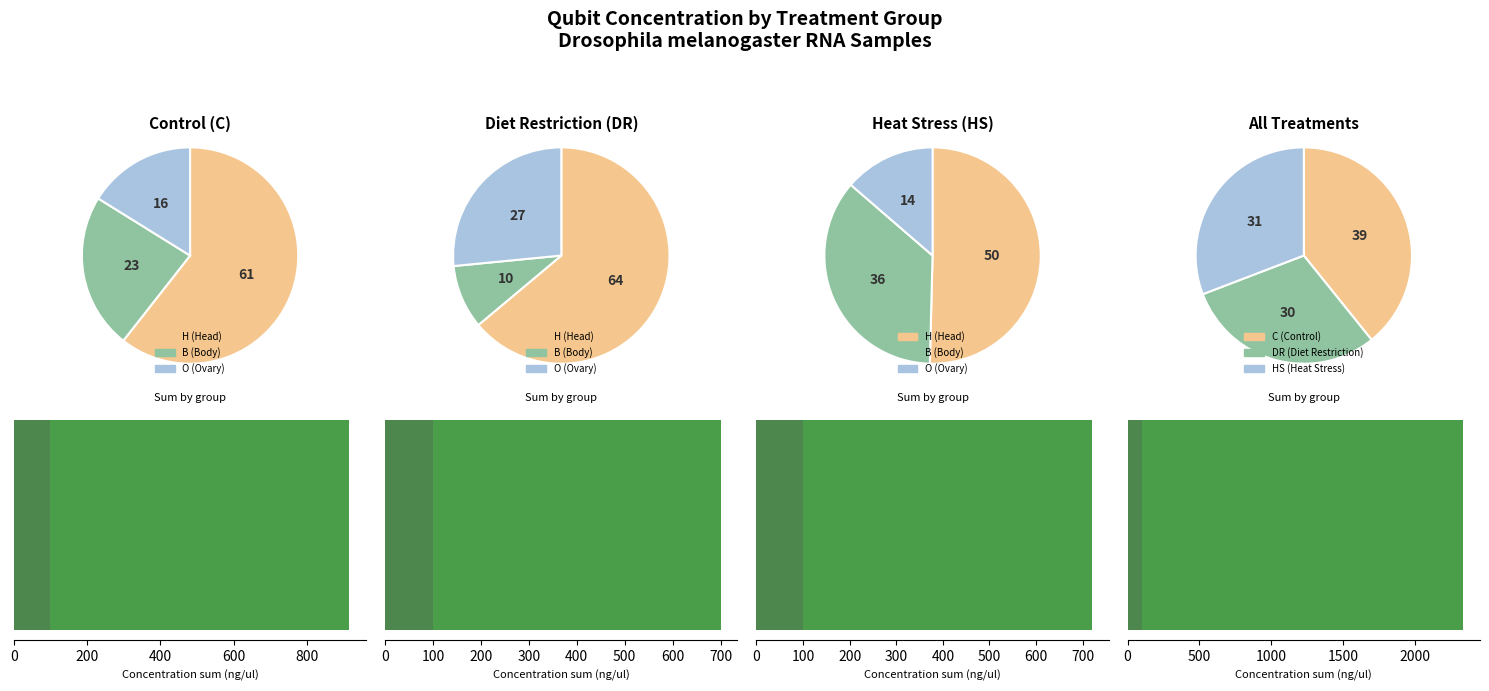

Is there a majority slice in this chart?

No